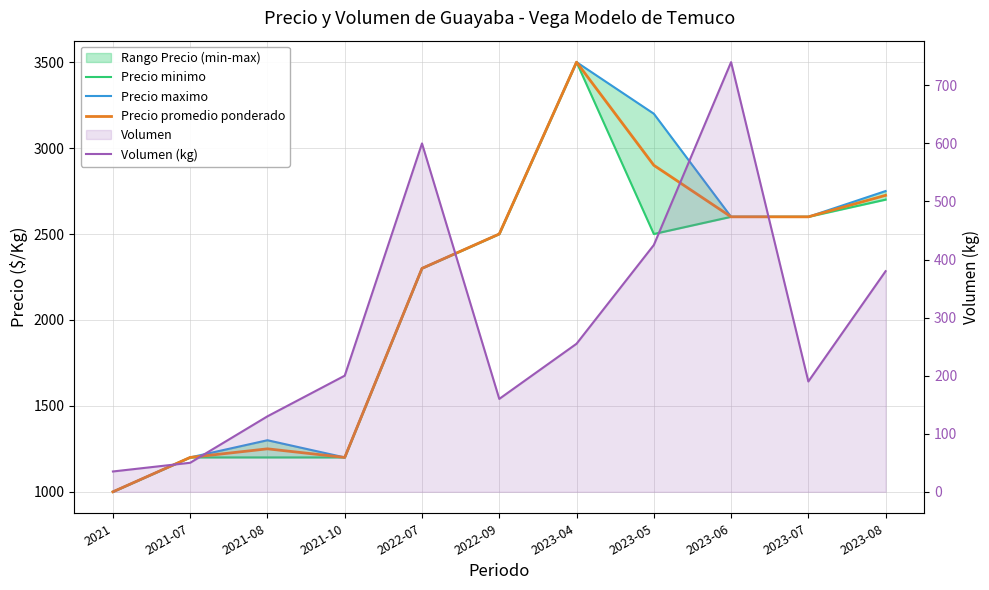

The value of Precio promedio ponderado at 2021-07 is 824. True or false?

False